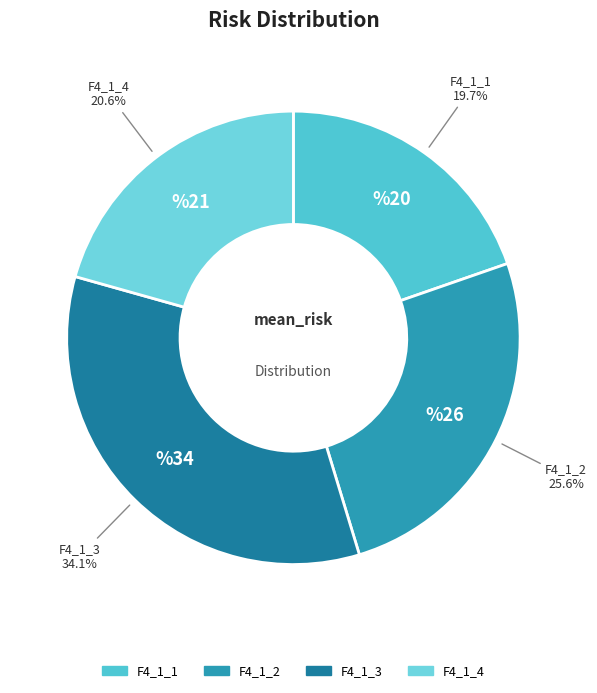

Does F4_1_4 account for over 50% of the chart?

No